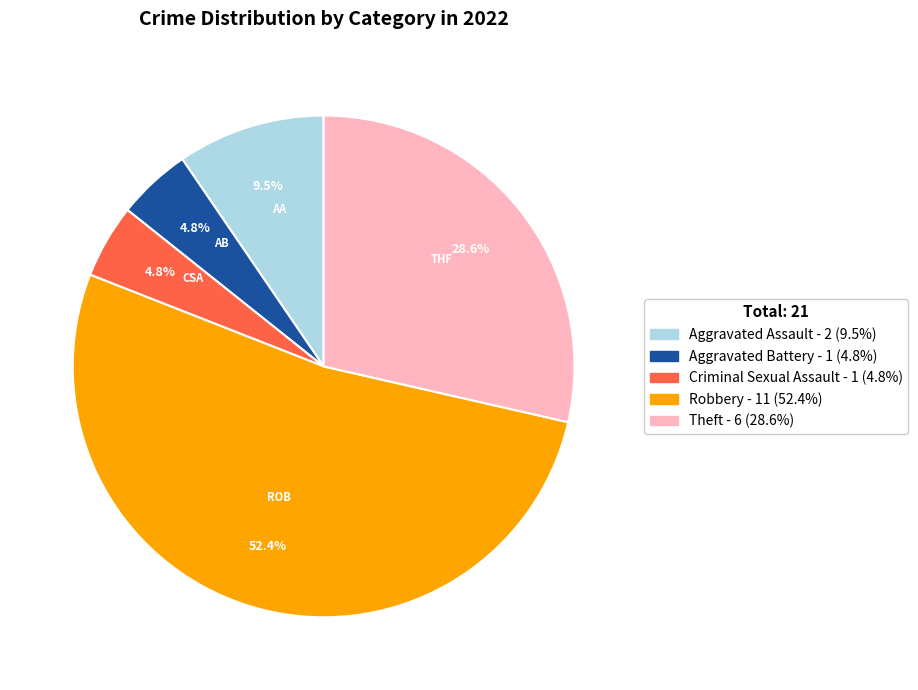

What percentage is the Theft slice, to the nearest percent?

29%